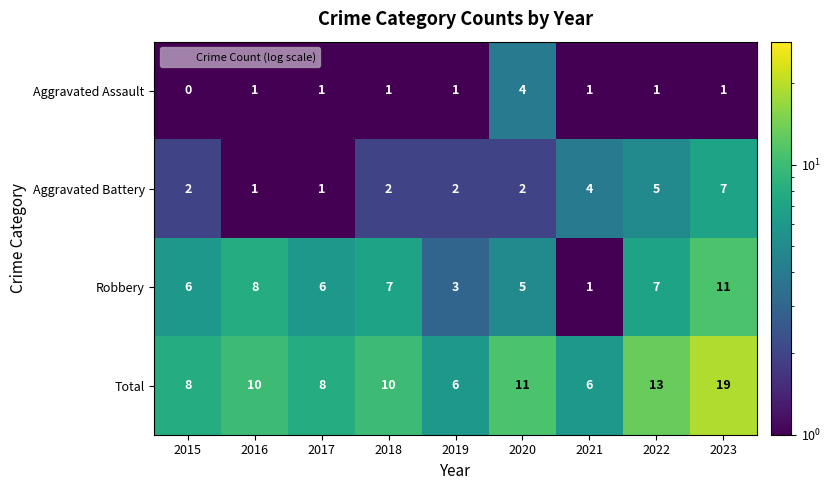

At how many categories does at least one series exceed 3?

9